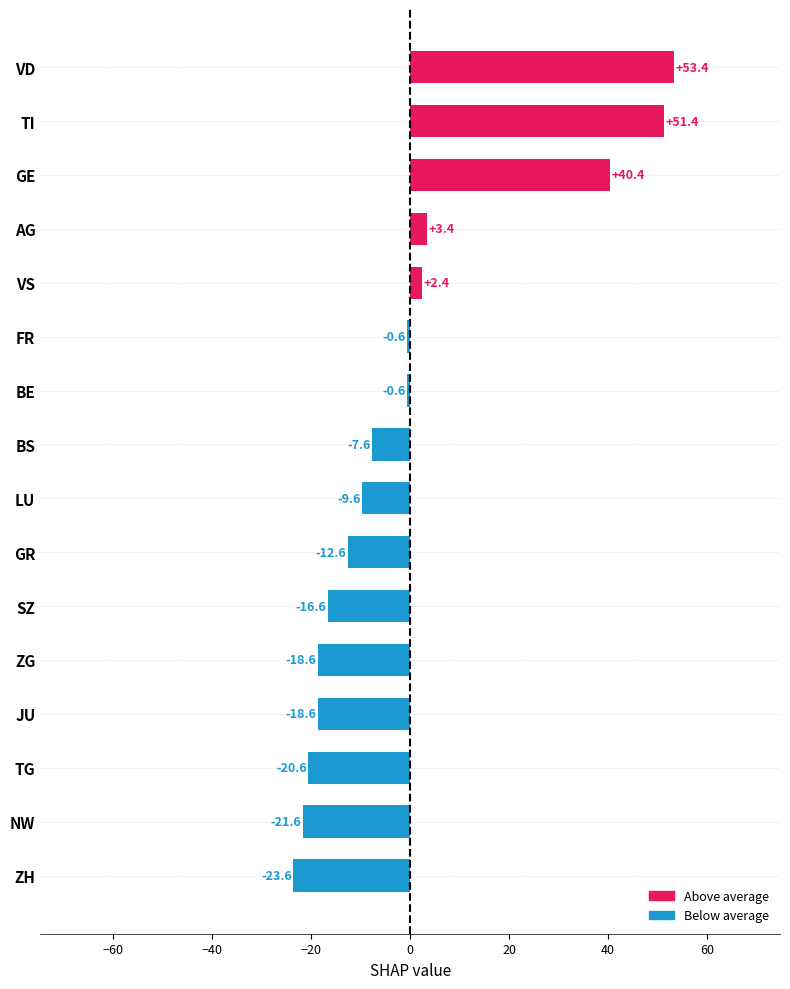

Count the number of data series in this chart.

1